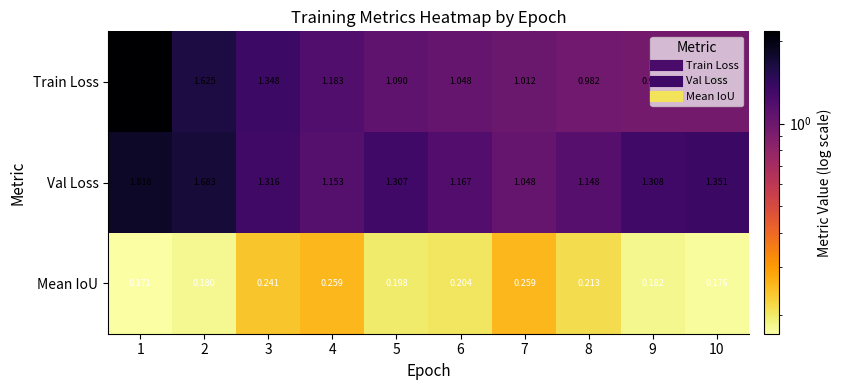

What is the spread (max minus min) of values at 2?

1.5